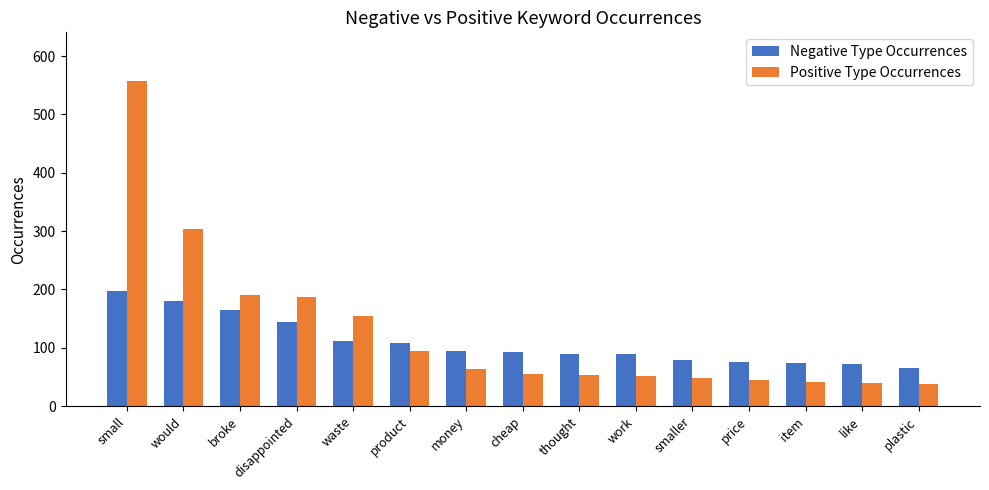

At how many categories does at least one series exceed 435?

1